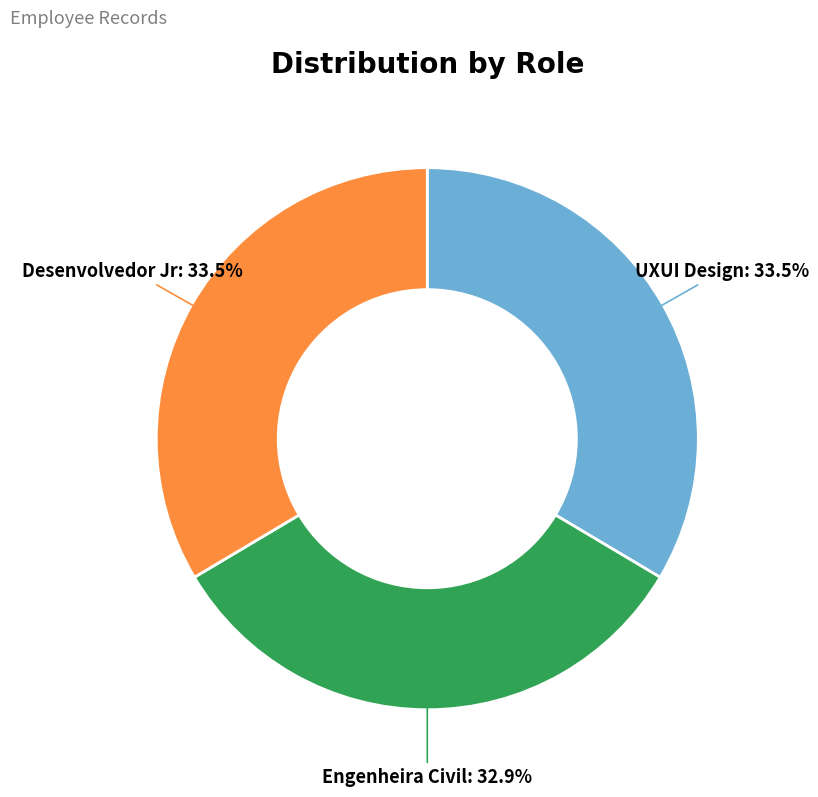

Count the number of slices in the pie.

3